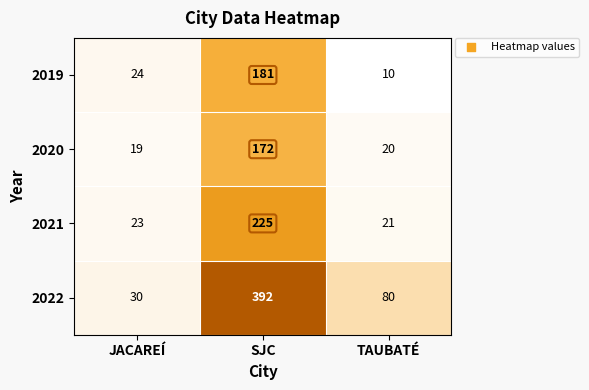

What is the maximum value for 2022?

392